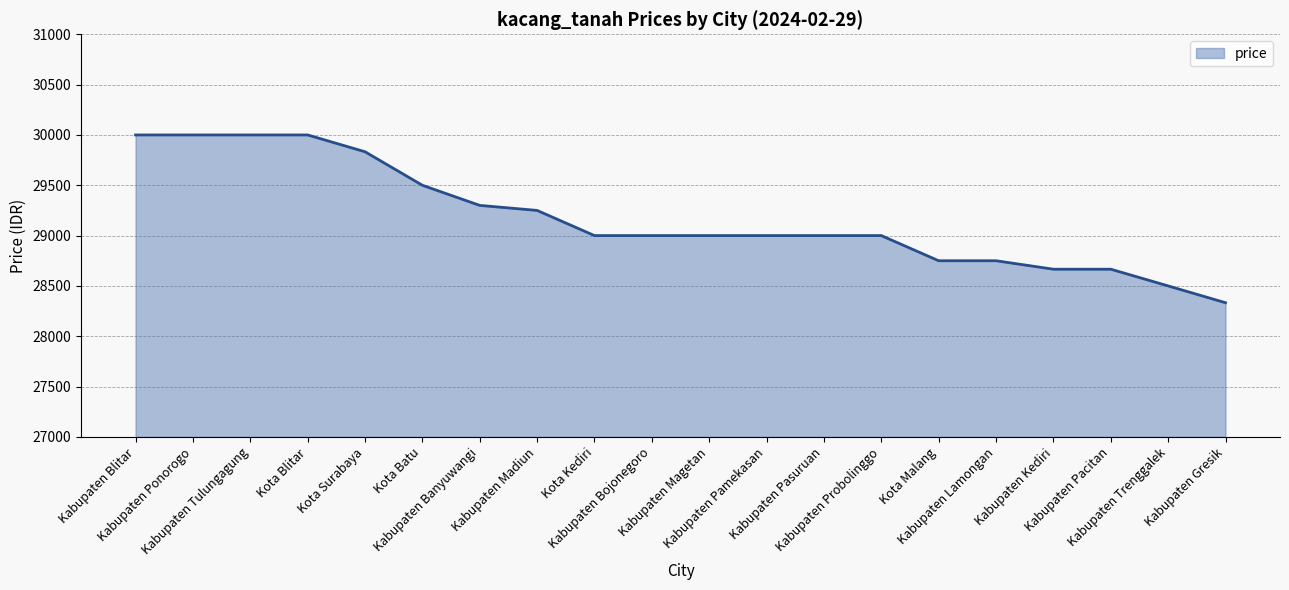

Is it true that the value at Kabupaten Lamongan is 12893?

False